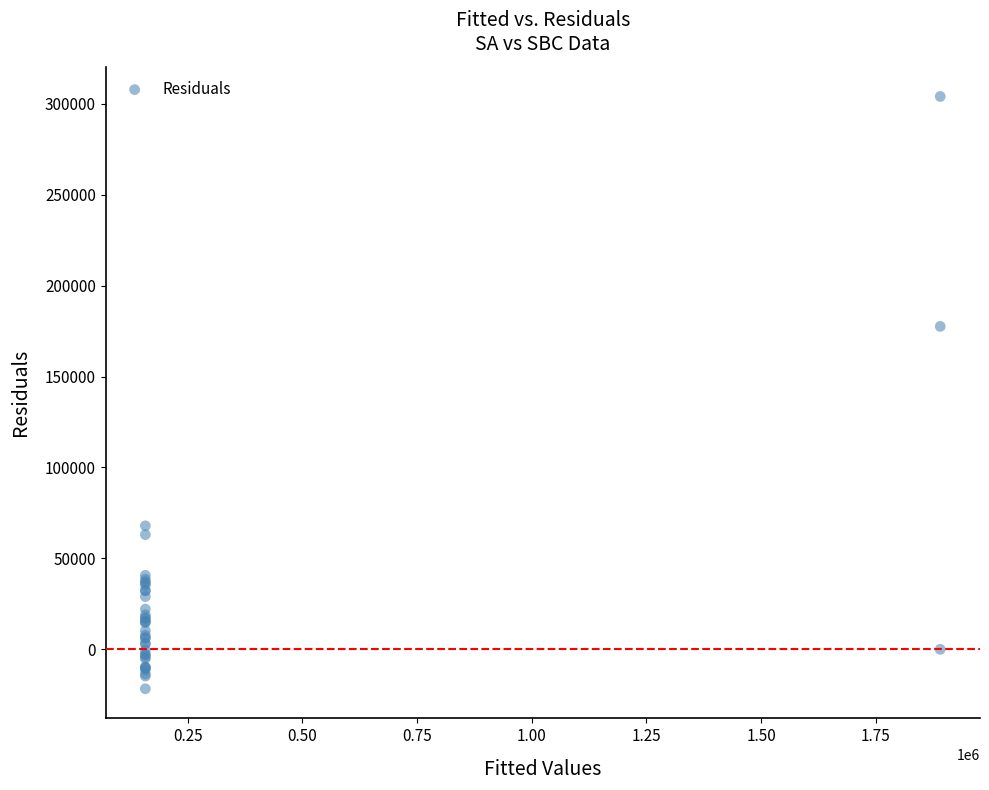

What Y value in the scatter plot is closest to 141171?

177595.0